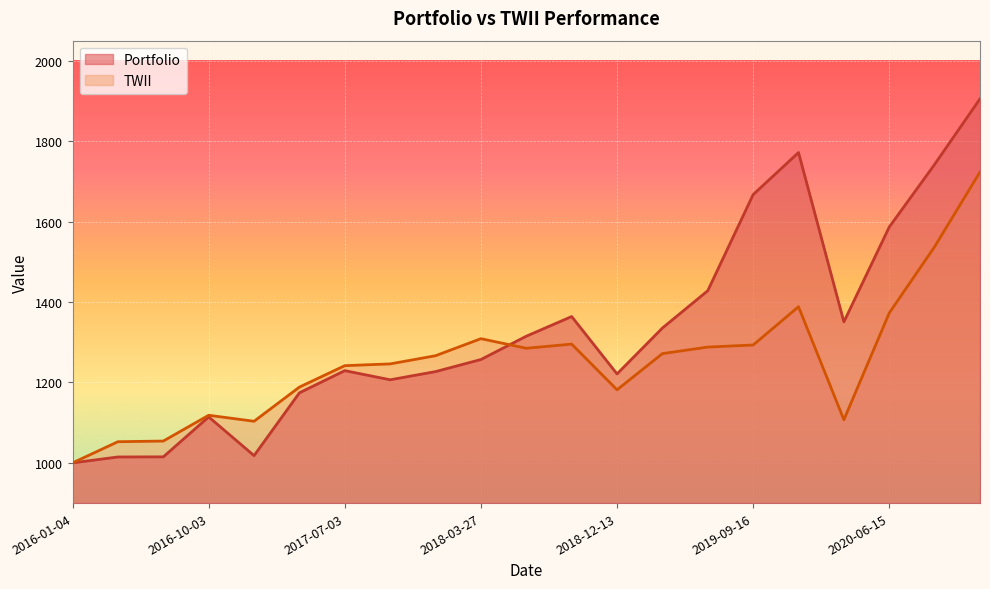

How many intersections are there between TWII and Portfolio?

1